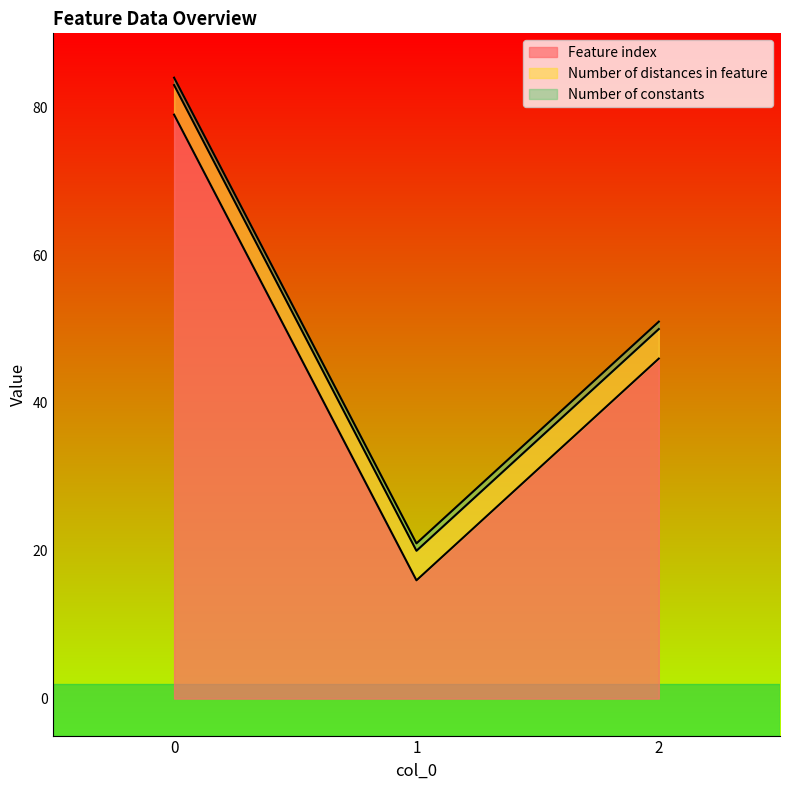

What is the average value of the Number of constants series?

1